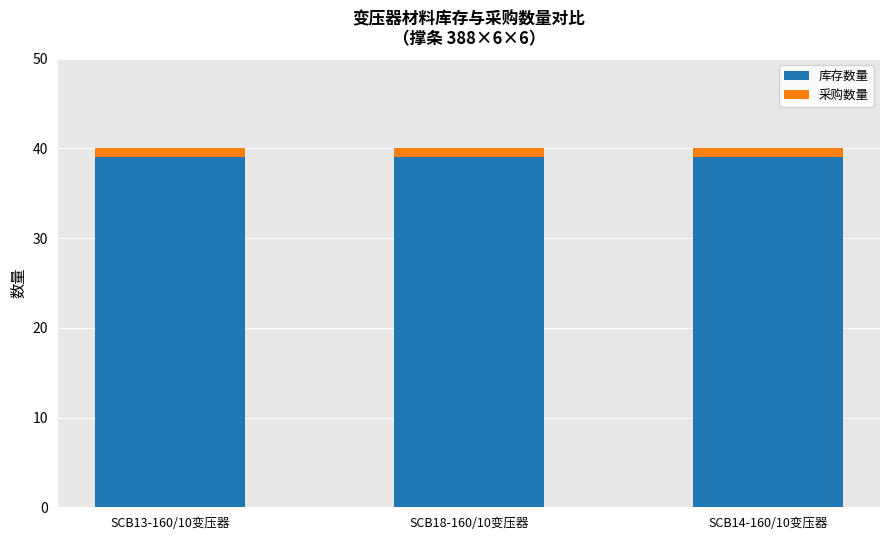

What is the sum of the 库存数量 values at SCB13-160/10变压器 and SCB14-160/10变压器?

78